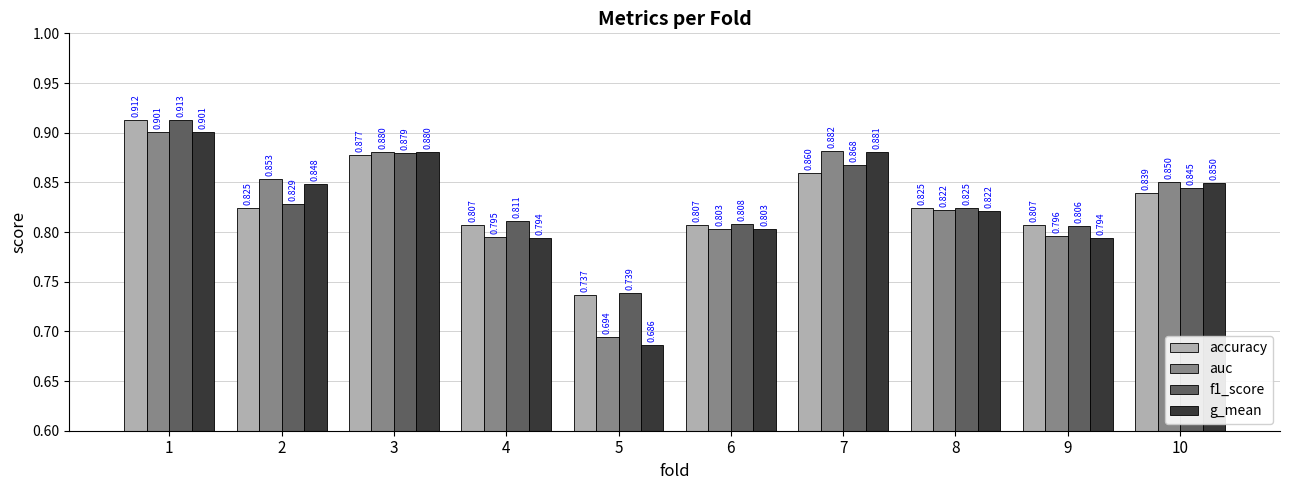

What is the sum of the f1_score values at 8 and 2?

1.7